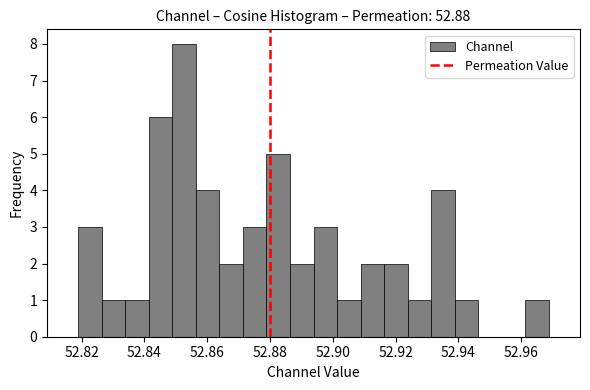

Around what value on the x-axis is the tallest bar? Give the approximate position of its centre, as read against the axis.

52.852